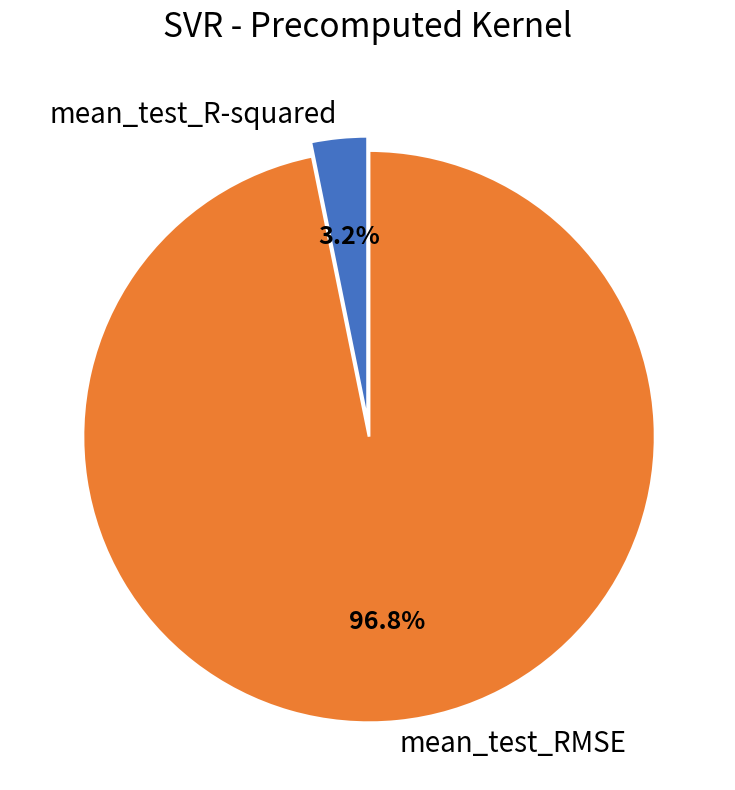

Rank the categories by value from lowest to highest.

mean_test_R-squared, mean_test_RMSE